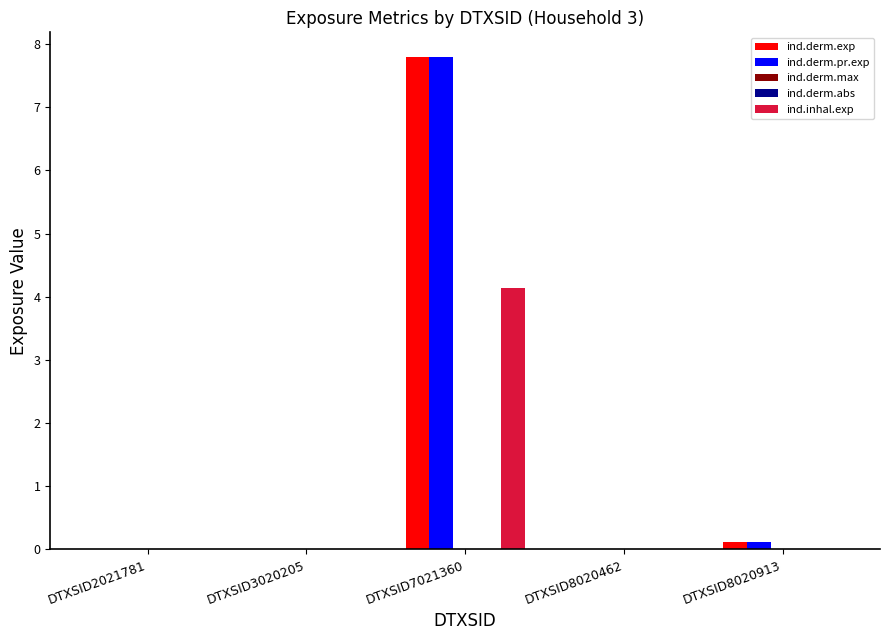

What value does the ind.derm.exp series have at DTXSID7021360?

7.8